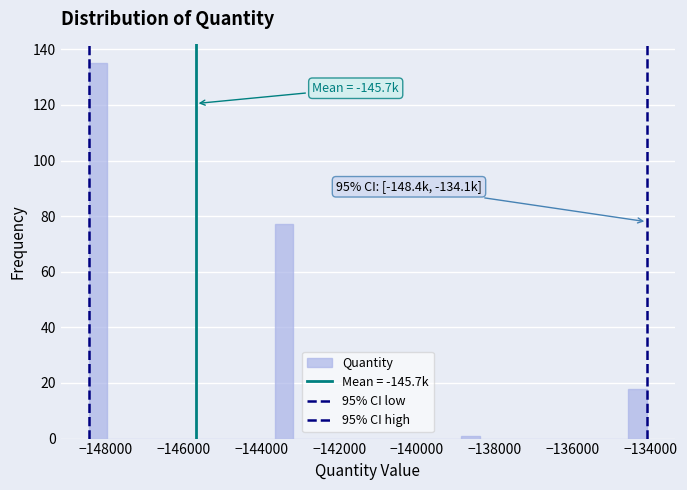

Around what value on the x-axis is the tallest bar? Give the approximate position of its centre, as read against the axis.

-148200